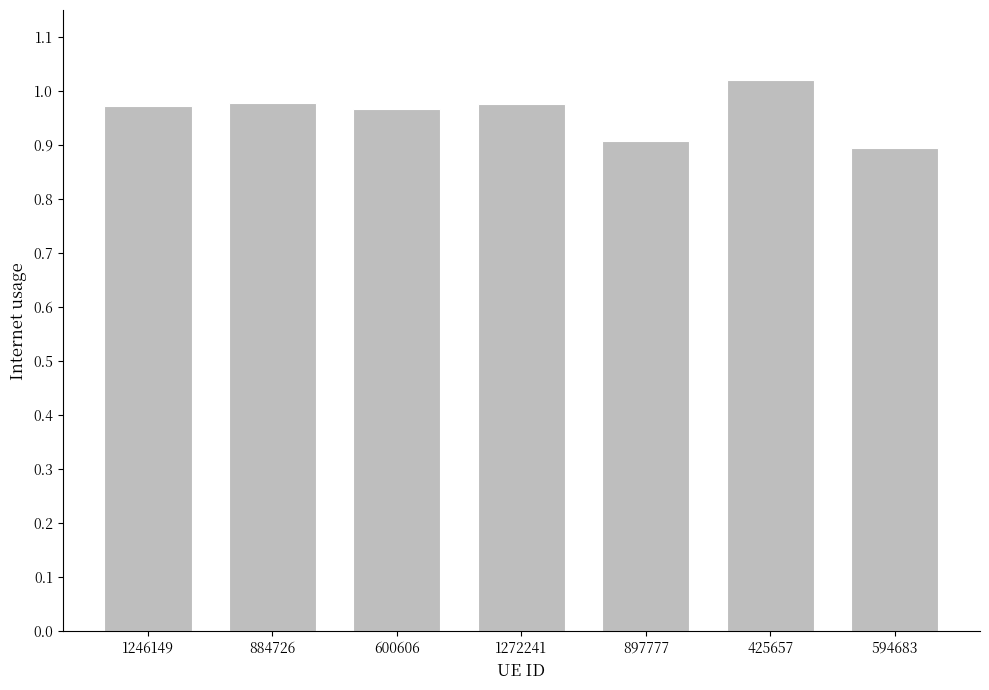

The chart shows a value of 0.3 at 600606. True or false?

False